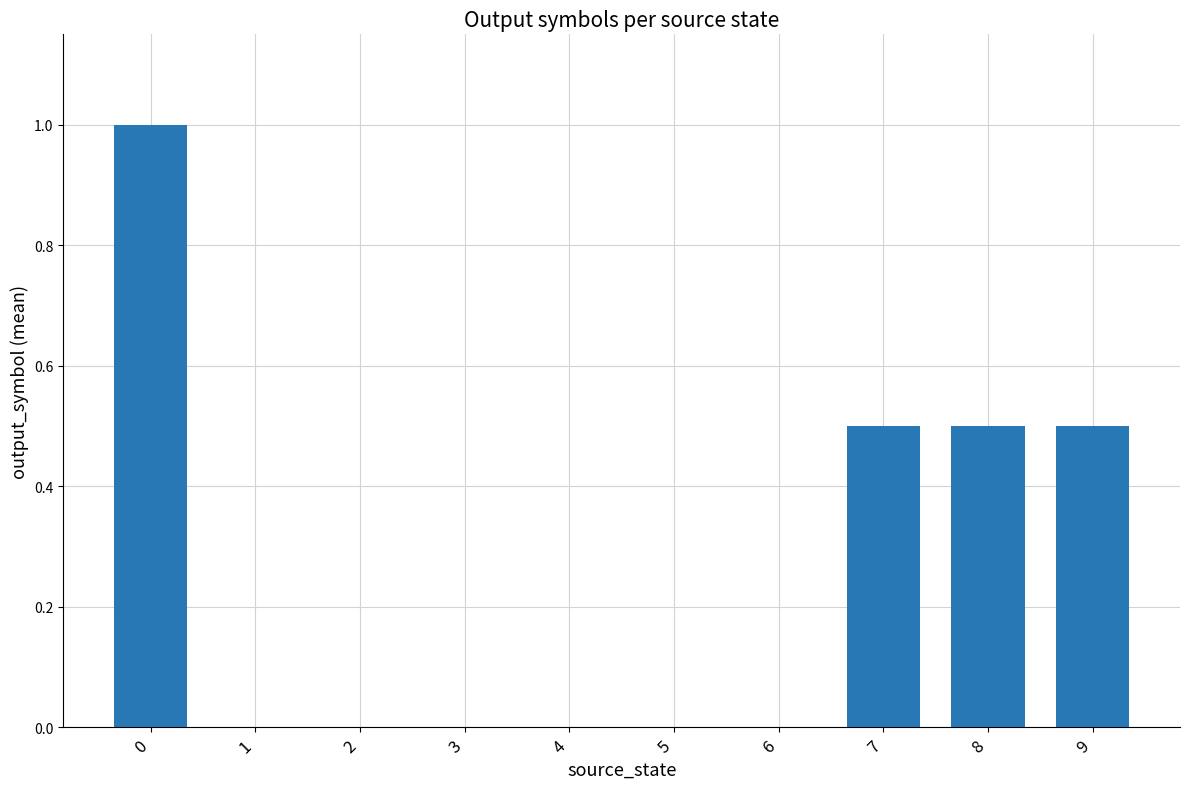

What is the sum of the values at 8 and 3?

0.5